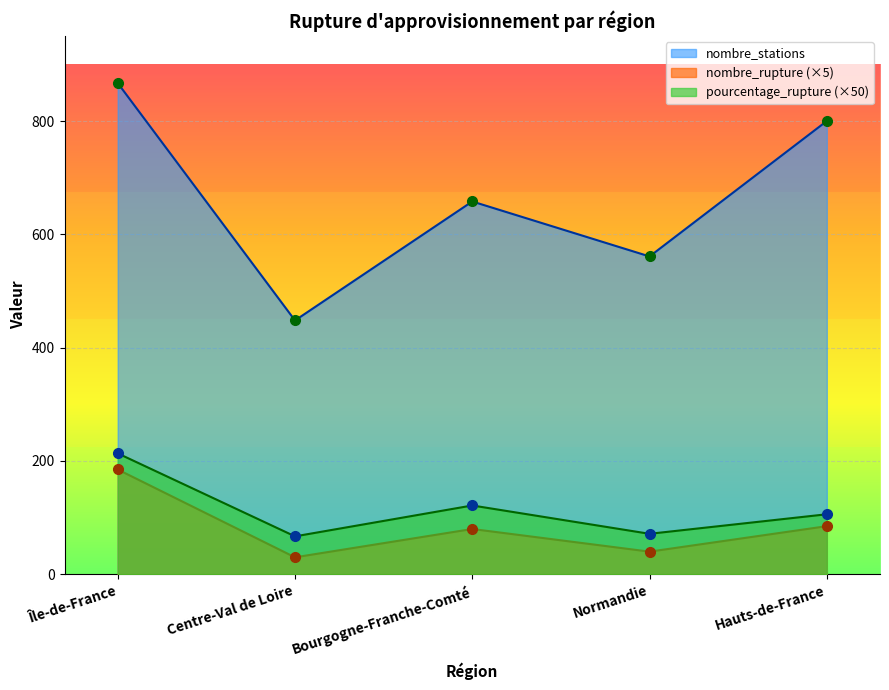

Reading right to left, extract all data points from this chart.

pourcentage_rupture: Hauts-de-France=106.0	Normandie=71.5	Bourgogne-Franche-Comté=121.5	Centre-Val de Loire=67.0	Île-de-France=213.5
nombre_rupture: Hauts-de-France=85.0	Normandie=40.0	Bourgogne-Franche-Comté=80.0	Centre-Val de Loire=30.0	Île-de-France=185.0
nombre_stations: Hauts-de-France=800.0	Normandie=561.0	Bourgogne-Franche-Comté=658.0	Centre-Val de Loire=448.0	Île-de-France=867.0